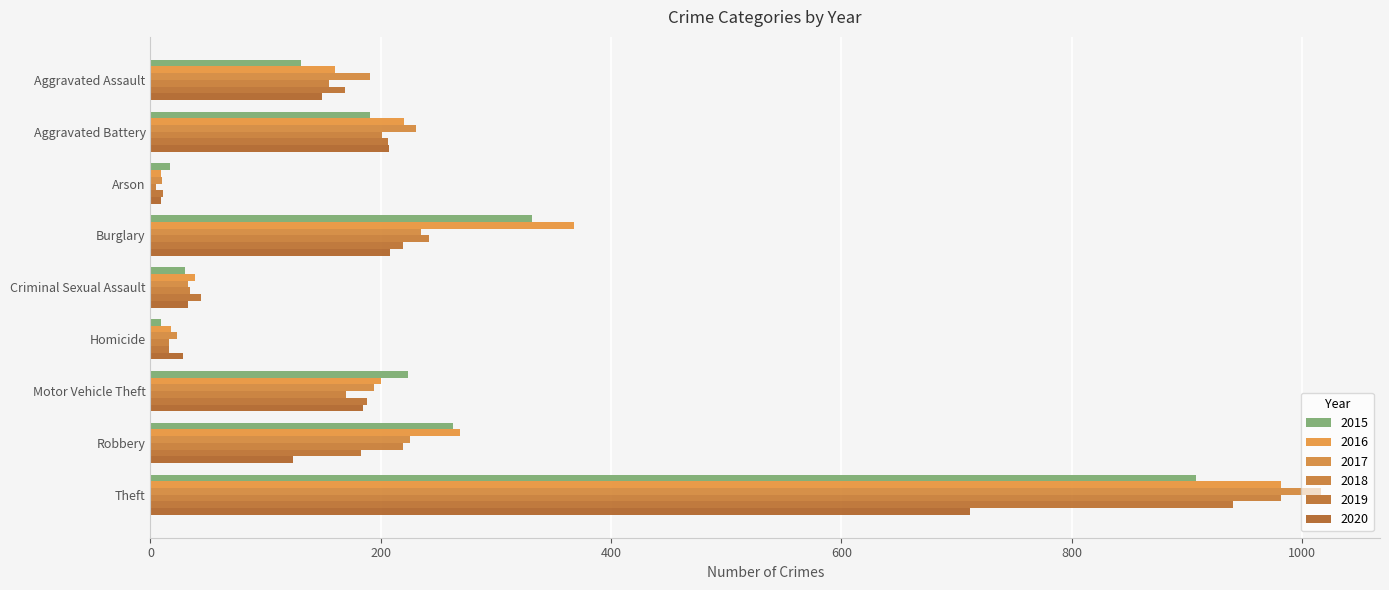

What is the difference between the maximum and second lowest values in the 2020 series?

684